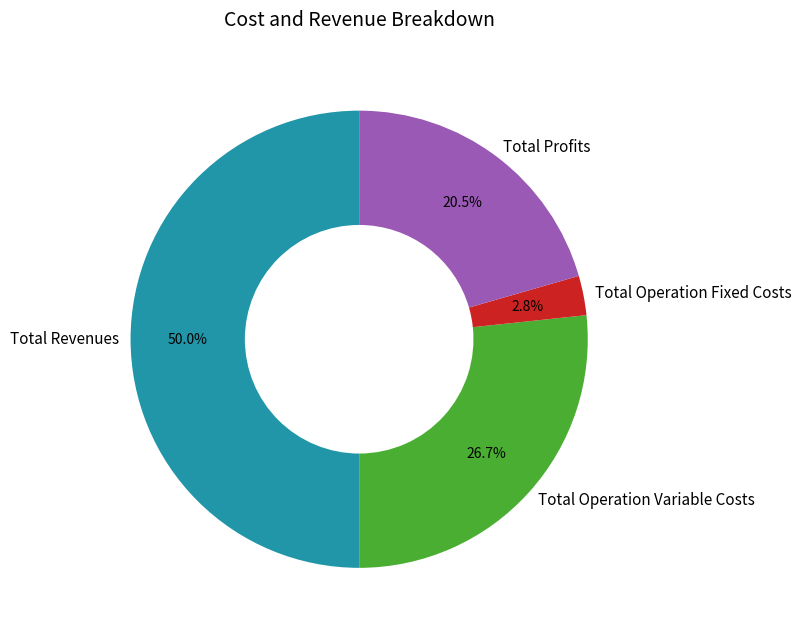

What percentage is NOT represented by Total Revenues?

50.0%